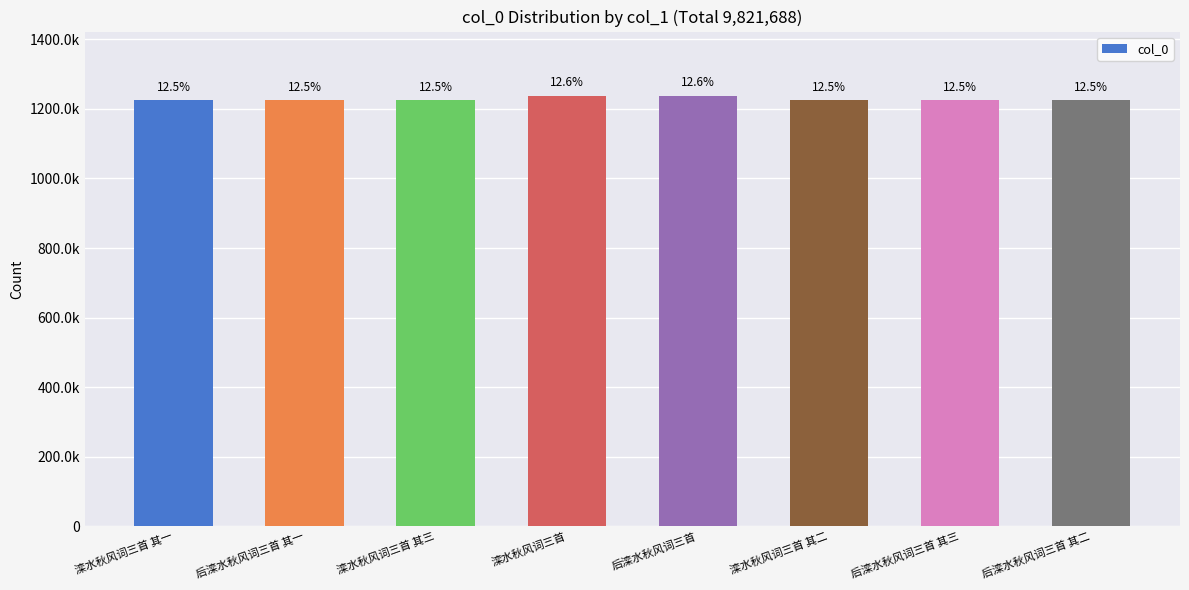

List the labels in order of value, smallest first.

滦水秋风词三首 其一, 滦水秋风词三首 其二, 滦水秋风词三首 其三, 后滦水秋风词三首 其一, 后滦水秋风词三首 其二, 后滦水秋风词三首 其三, 滦水秋风词三首, 后滦水秋风词三首